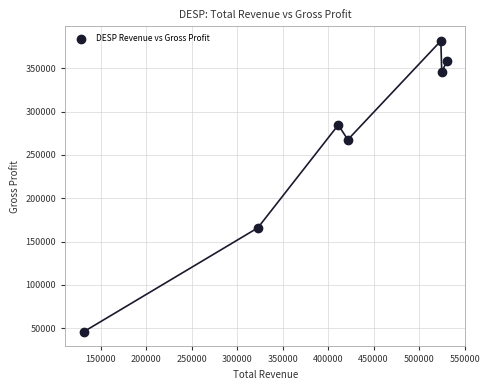

What is the range of Y values (max minus min)?

335700